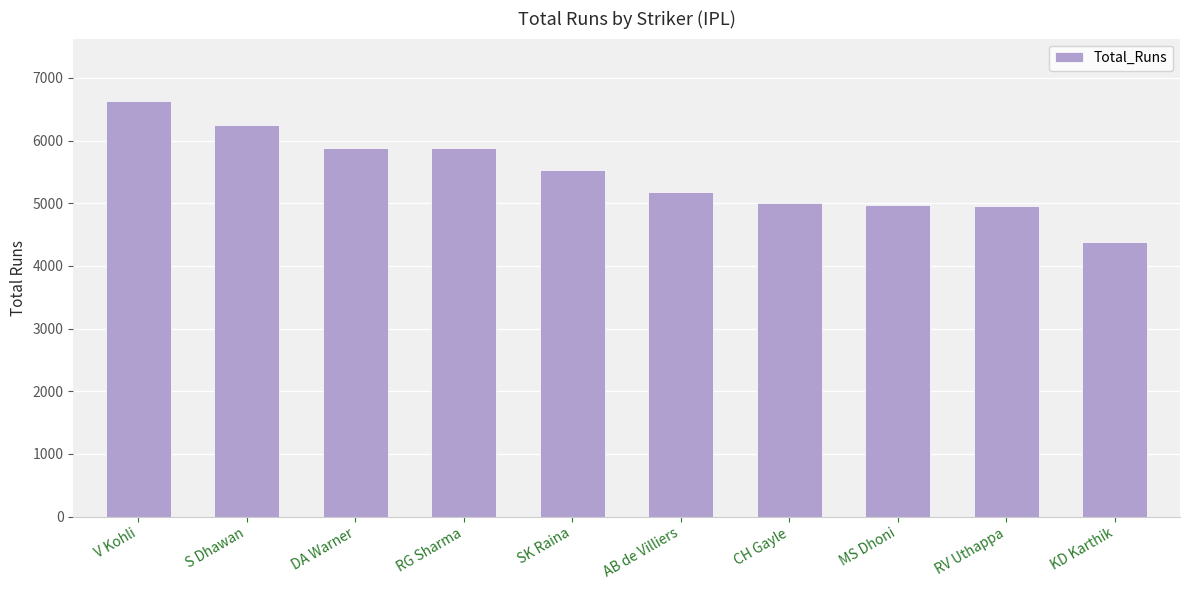

How many values are below 5536?

5